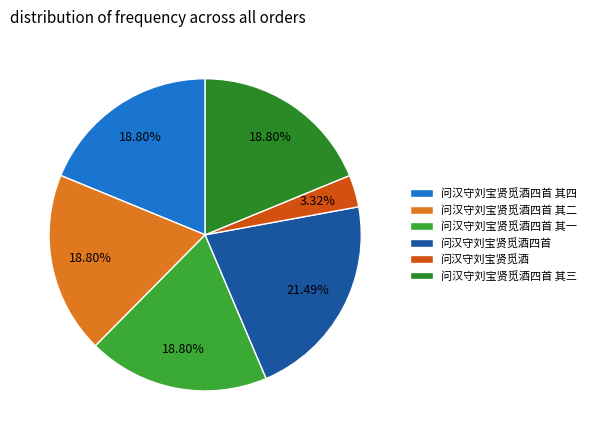

Which has a higher value, 问汉守刘宝贤觅酒四首 其三 or 问汉守刘宝贤觅酒四首 其二?

问汉守刘宝贤觅酒四首 其二